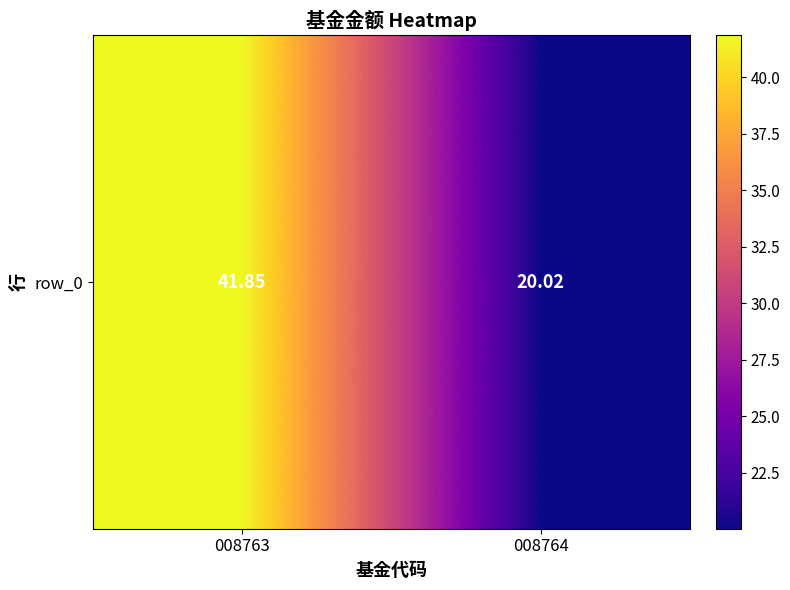

The value at 008763 is 69.7. True or false?

False